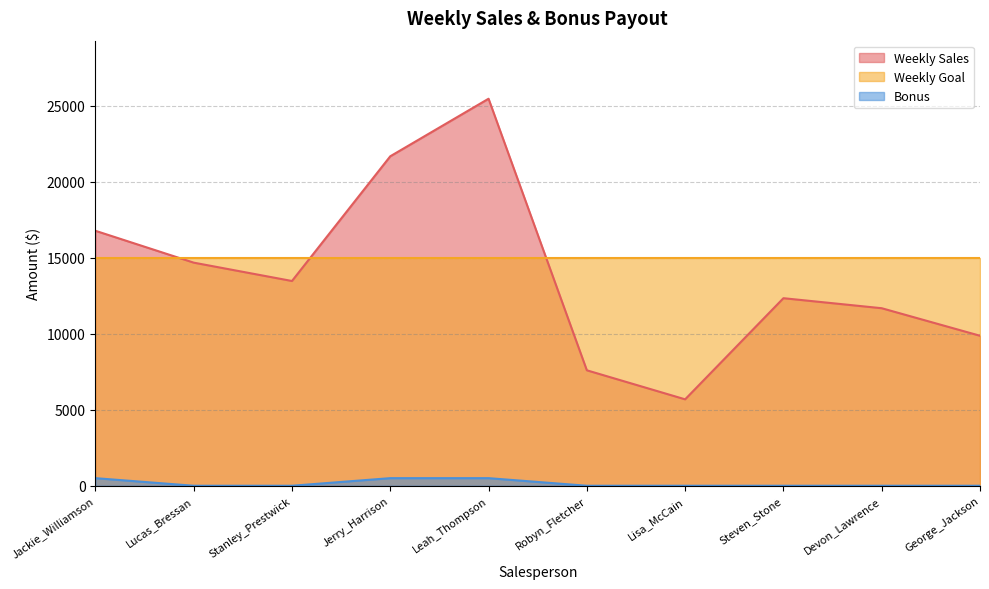

What is the greatest value displayed?

25478.5